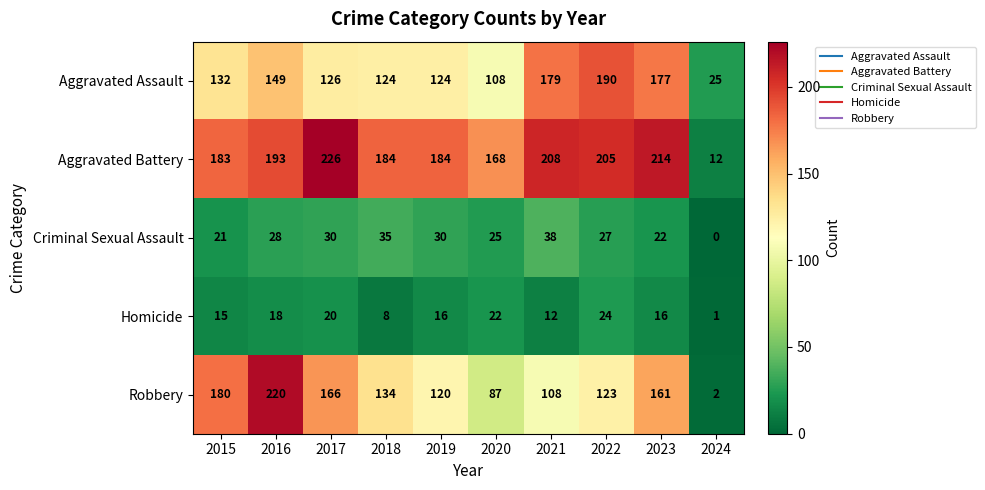

True or false: Criminal Sexual Assault has a value of 38 at 2021.

True